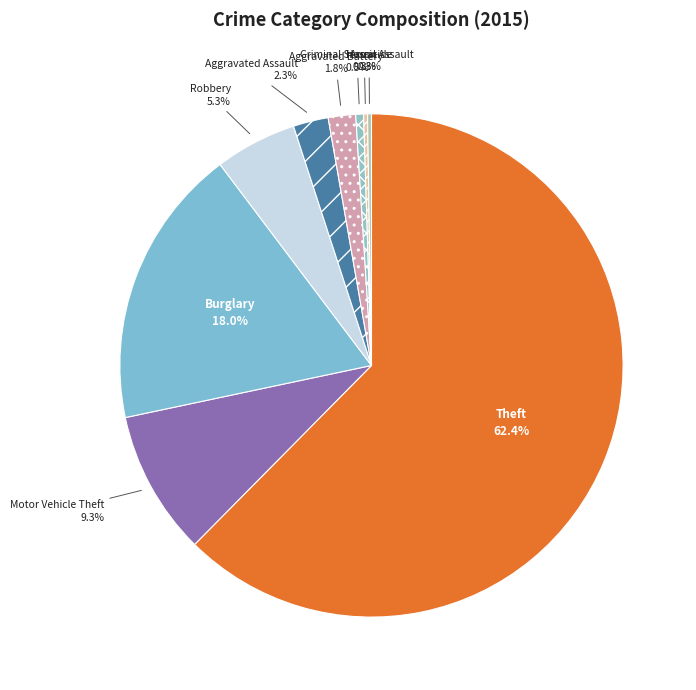

Between Theft and Burglary, which is larger?

Theft